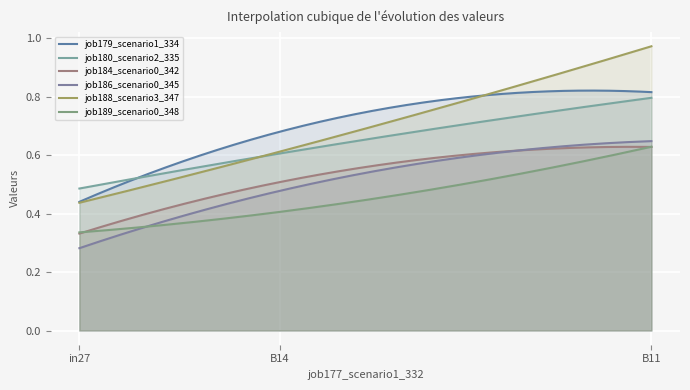

Rank the series by their maximum value, from highest to lowest.

job188_scenario3_347, job179_scenario1_334, job180_scenario2_335, job186_scenario0_345, job189_scenario0_348, job184_scenario0_342